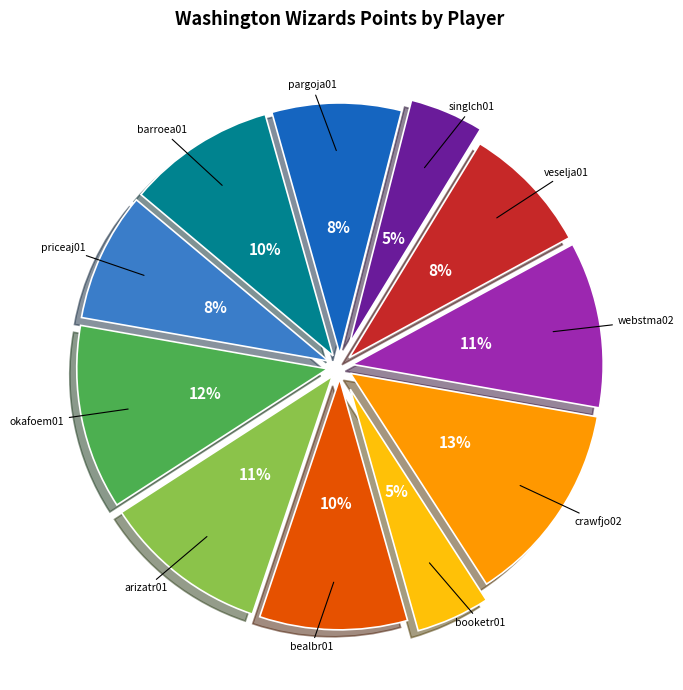

Is there any slice that represents more than half of the pie?

No